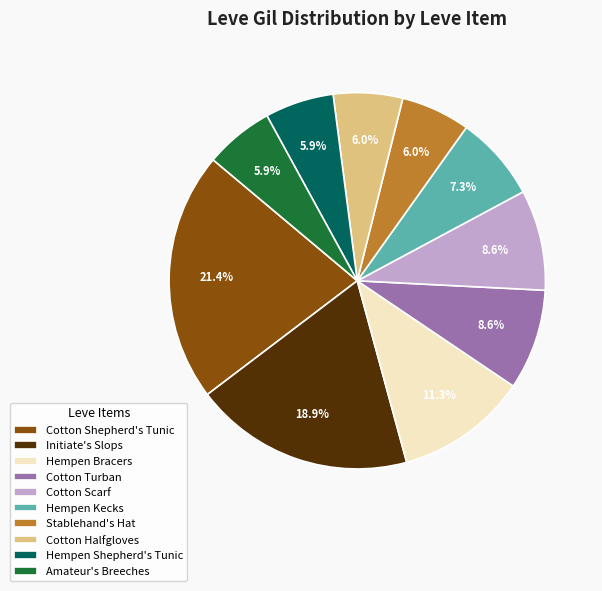

Which category has the biggest portion of the pie?

Cotton Shepherd's Tunic